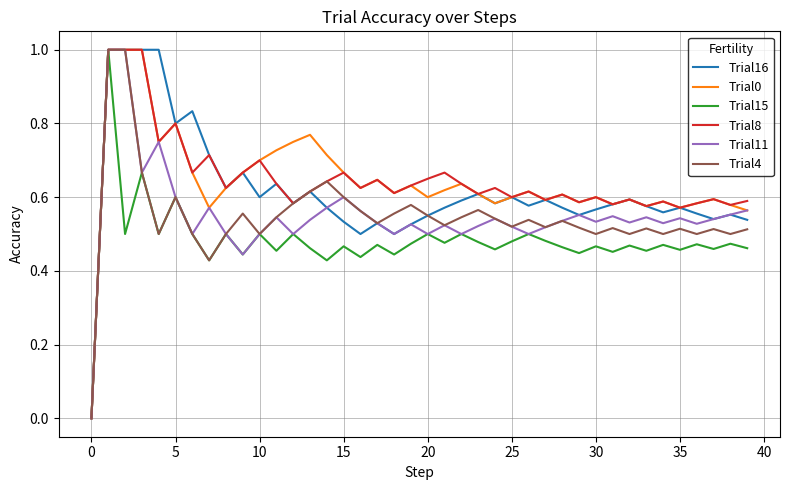

Which category has the lowest value in the Trial8 series?

0